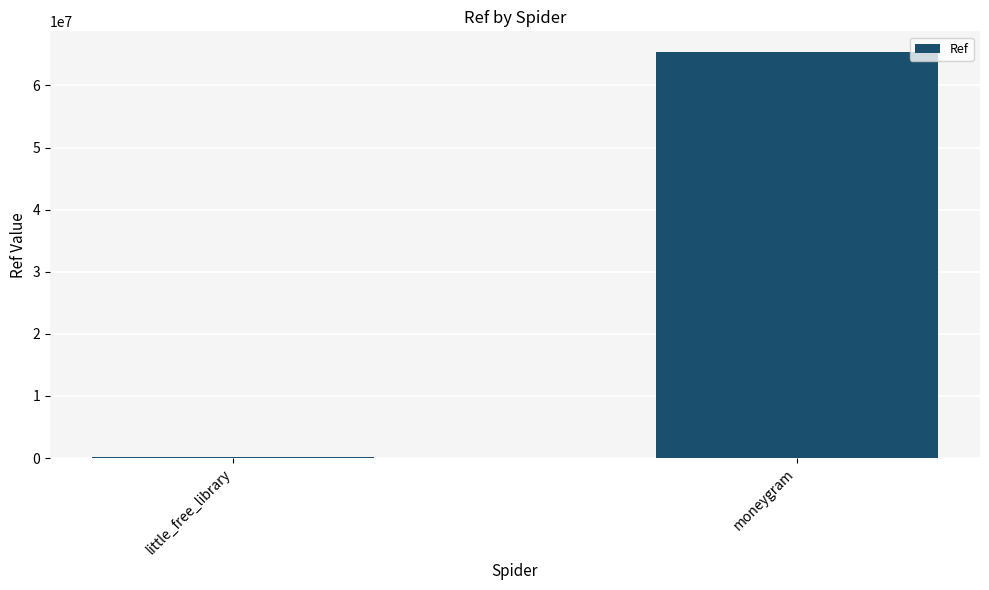

What is the sum of all values?

65534117